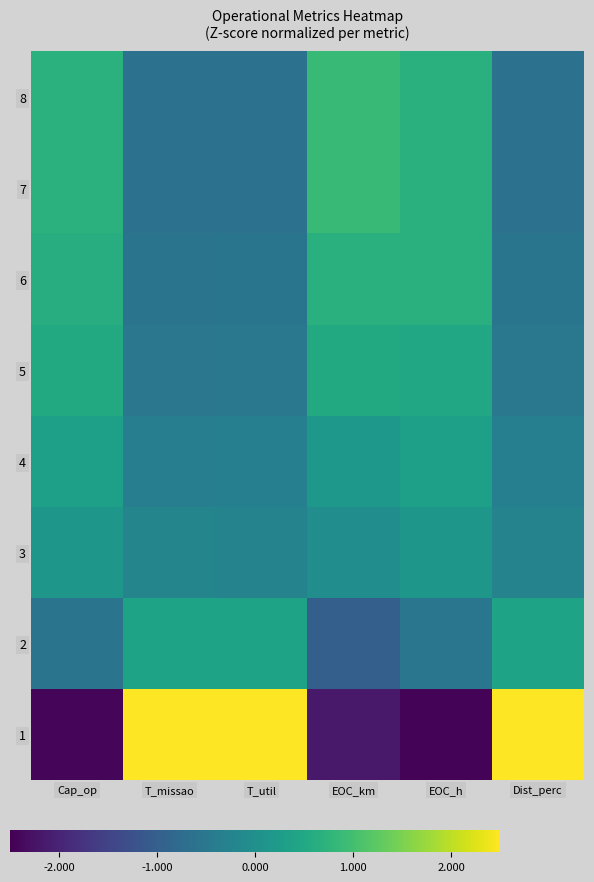

Reading left to right, extract all data points from this chart.

1: Cap_op=-2.4	T_missao=2.5	T_util=2.5	EOC_km=-2.2	EOC_h=-2.4	Dist_perc=2.5
2: Cap_op=-0.6	T_missao=0.4	T_util=0.4	EOC_km=-1.0	EOC_h=-0.5	Dist_perc=0.4
3: Cap_op=0.2	T_missao=-0.2	T_util=-0.3	EOC_km=-0.0	EOC_h=0.2	Dist_perc=-0.3
4: Cap_op=0.3	T_missao=-0.4	T_util=-0.3	EOC_km=0.2	EOC_h=0.3	Dist_perc=-0.3
5: Cap_op=0.5	T_missao=-0.5	T_util=-0.5	EOC_km=0.5	EOC_h=0.5	Dist_perc=-0.5
6: Cap_op=0.6	T_missao=-0.6	T_util=-0.6	EOC_km=0.7	EOC_h=0.7	Dist_perc=-0.6
7: Cap_op=0.7	T_missao=-0.6	T_util=-0.6	EOC_km=0.9	EOC_h=0.7	Dist_perc=-0.6
8: Cap_op=0.7	T_missao=-0.6	T_util=-0.6	EOC_km=0.9	EOC_h=0.7	Dist_perc=-0.6